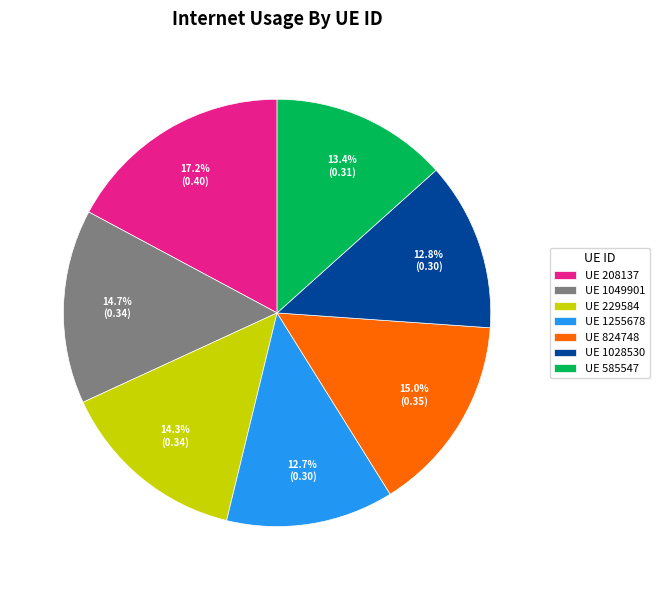

Is there a majority slice in this chart?

No